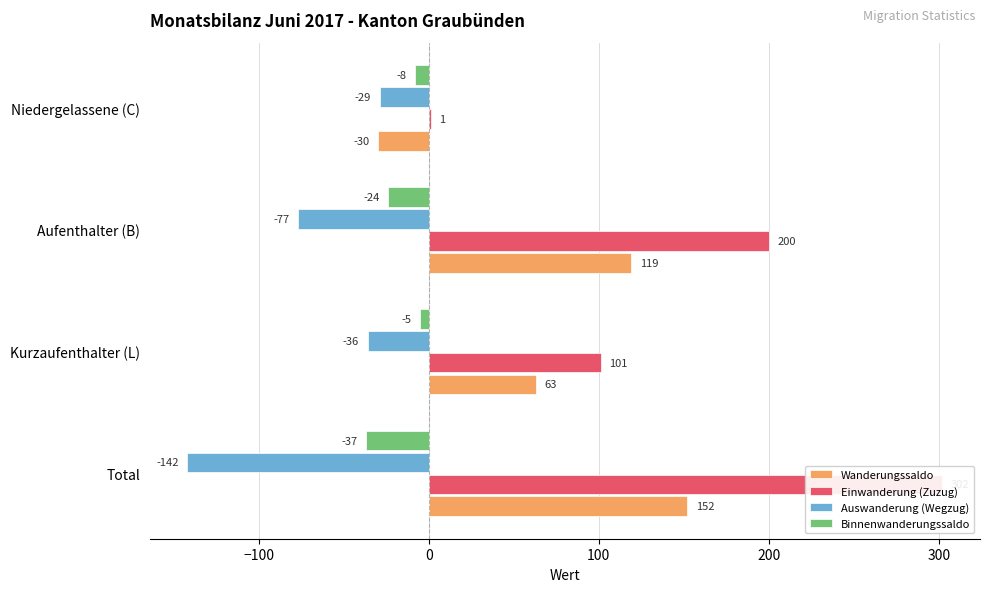

Rank the series by their average value, from lowest to highest.

Auswanderung (Wegzug), Binnenwanderungssaldo, Wanderungssaldo, Einwanderung (Zuzug)